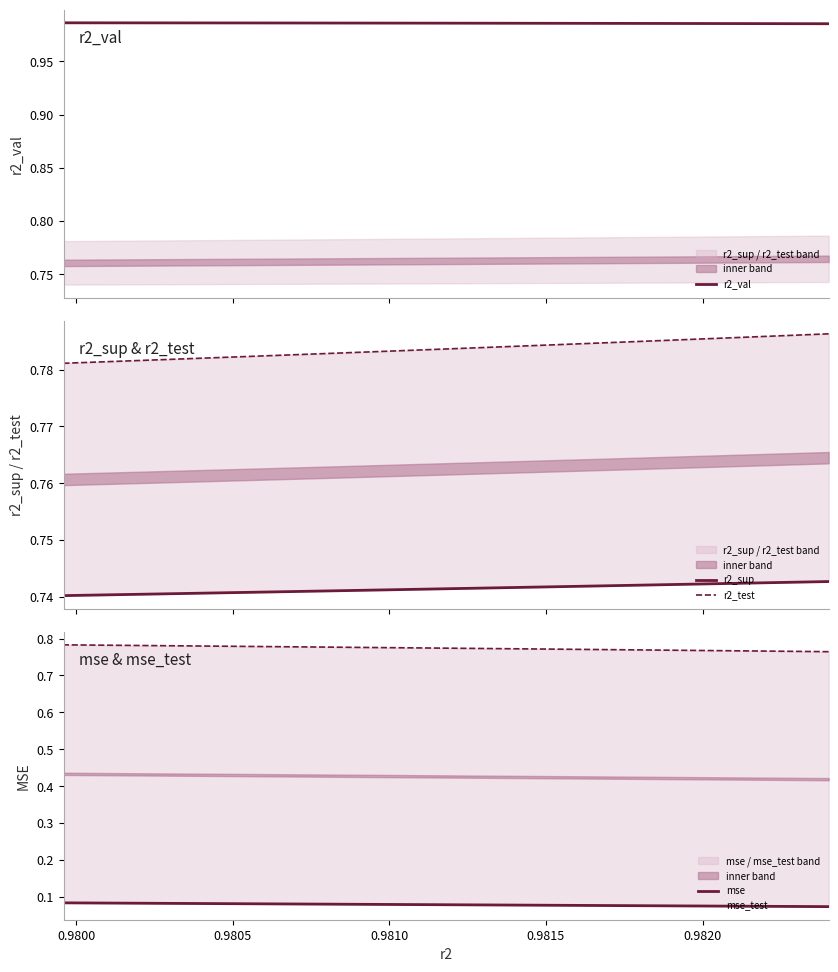

How many lines are shown in the chart?

5